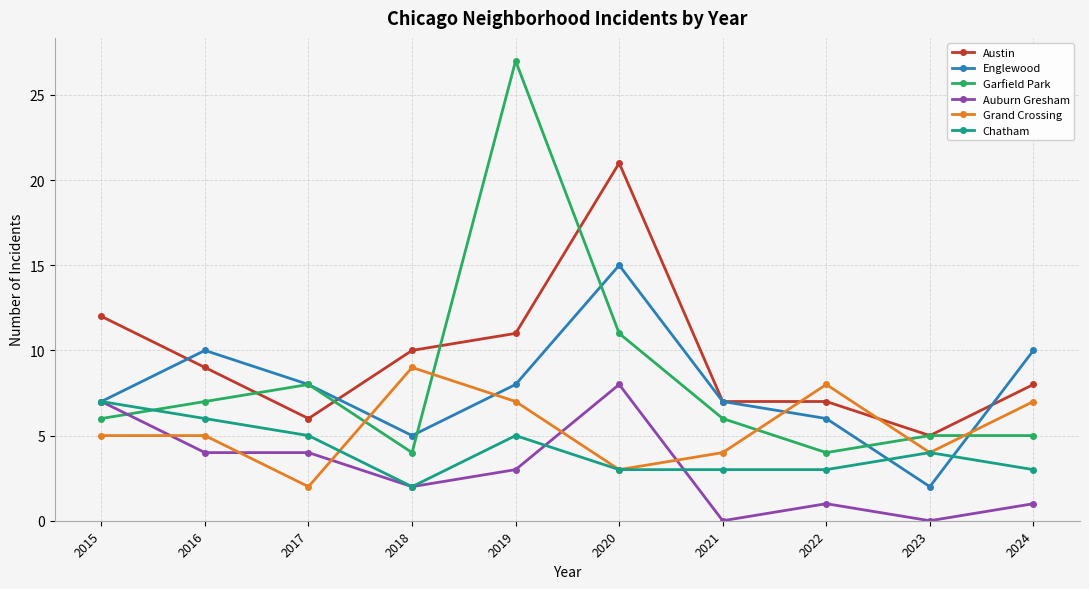

What is the average value of the Auburn Gresham series?

3